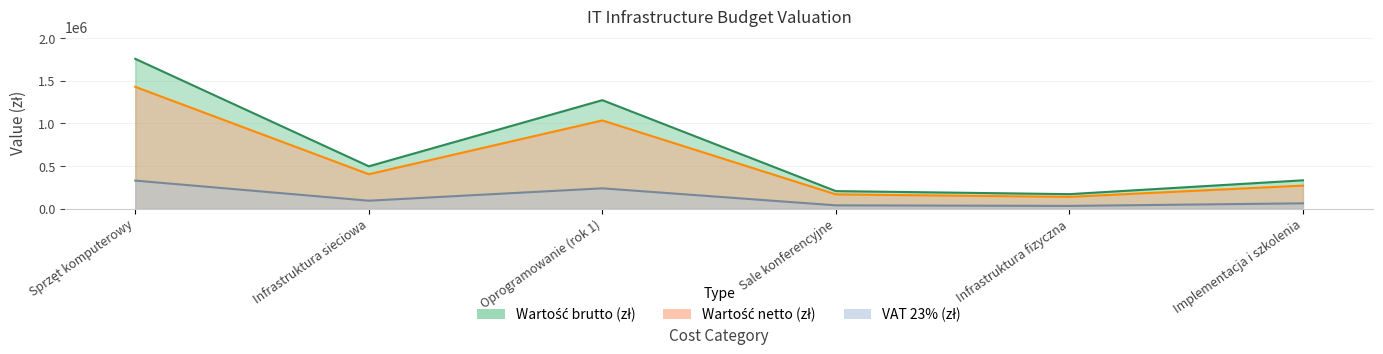

Rank the series by their maximum value, from highest to lowest.

Wartość netto (zł), Wartość brutto (zł), VAT 23% (zł)